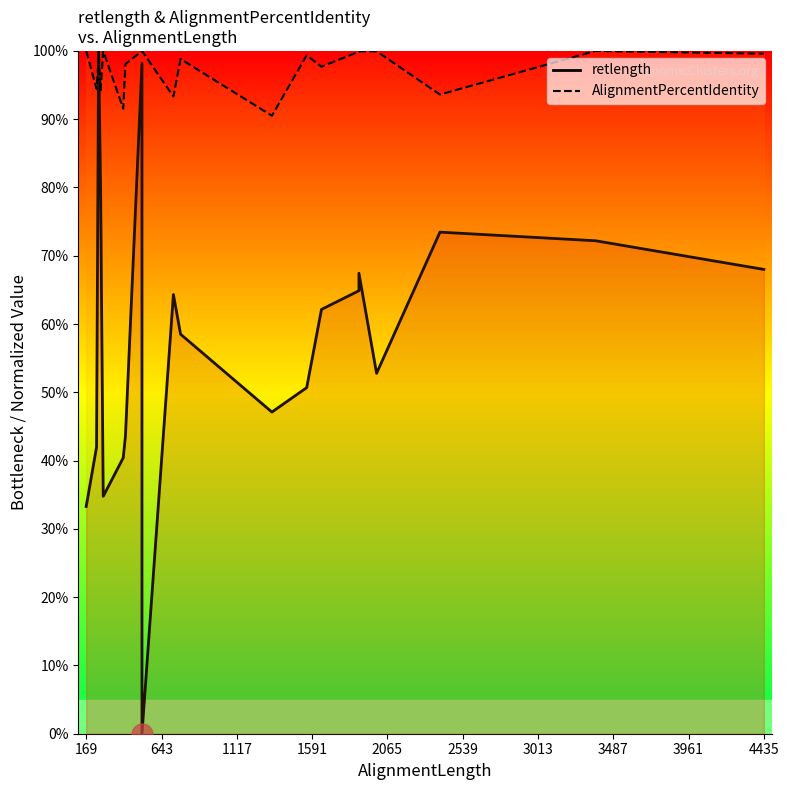

What is the average value of the retlength series?

57.6